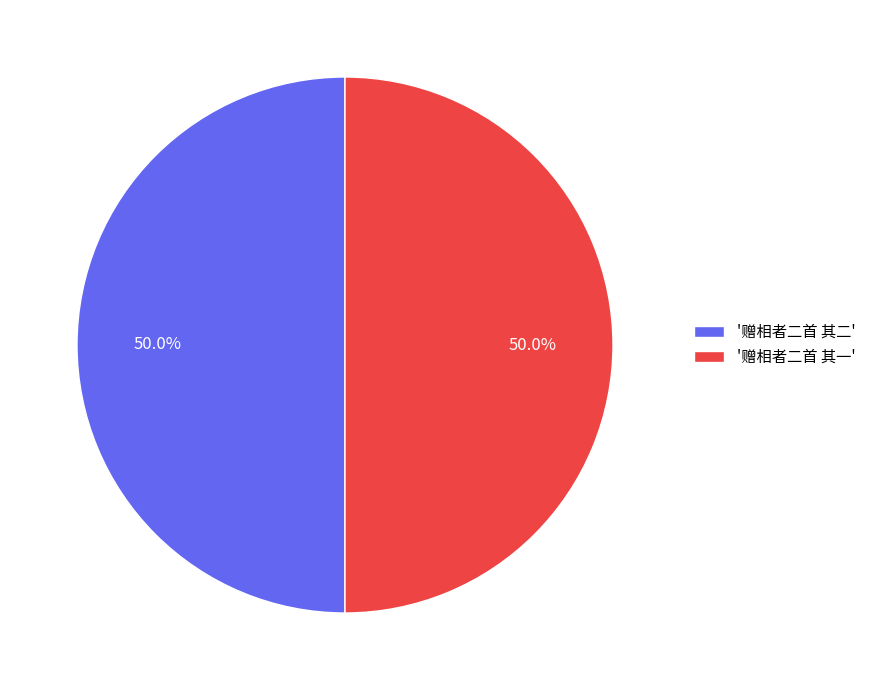

How many slices are in this pie chart?

2